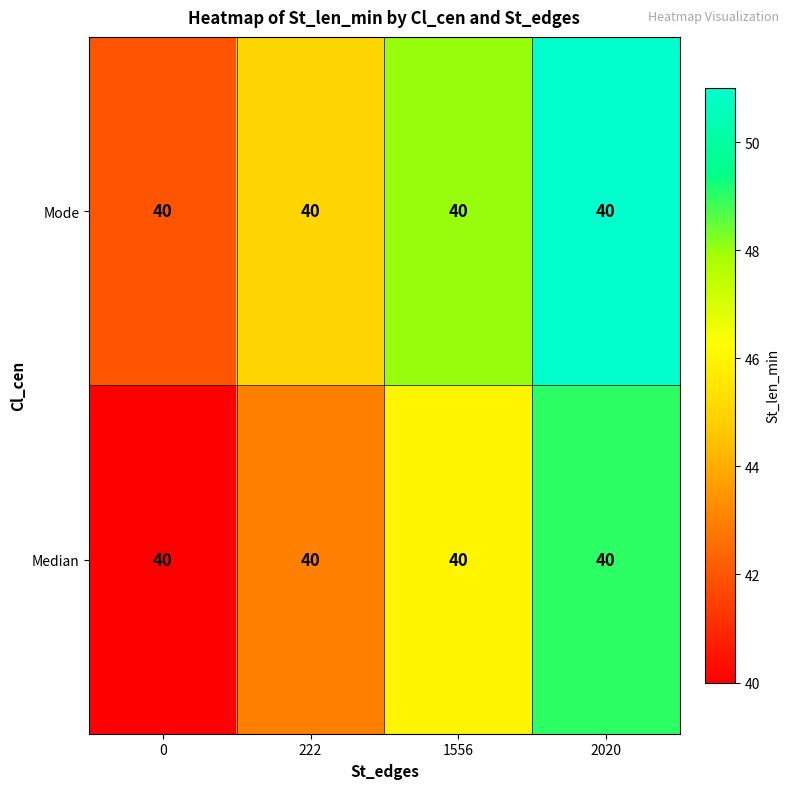

How many row_0 values are between 43 and 49?

3